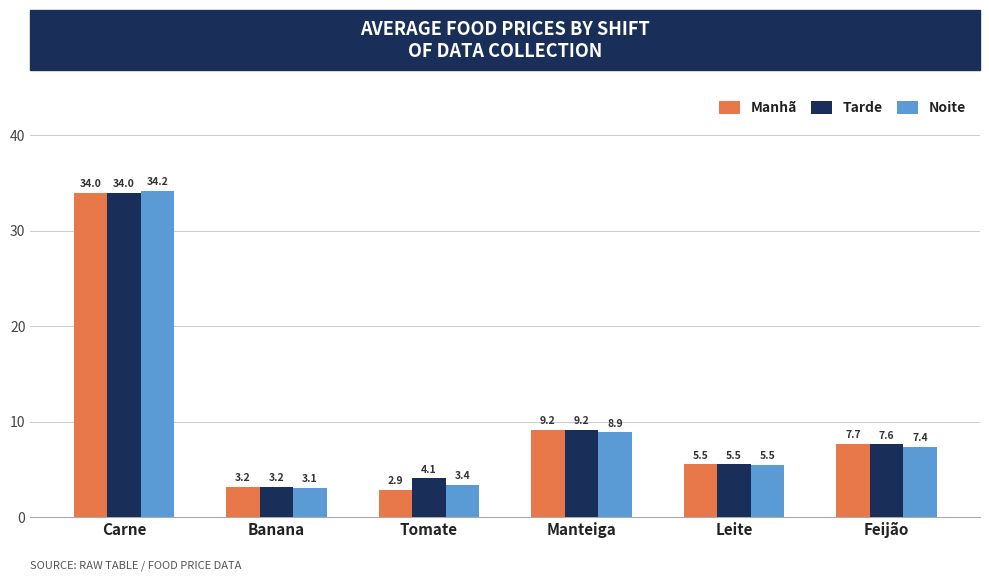

The value of Manhã at Banana is 1.8. True or false?

False